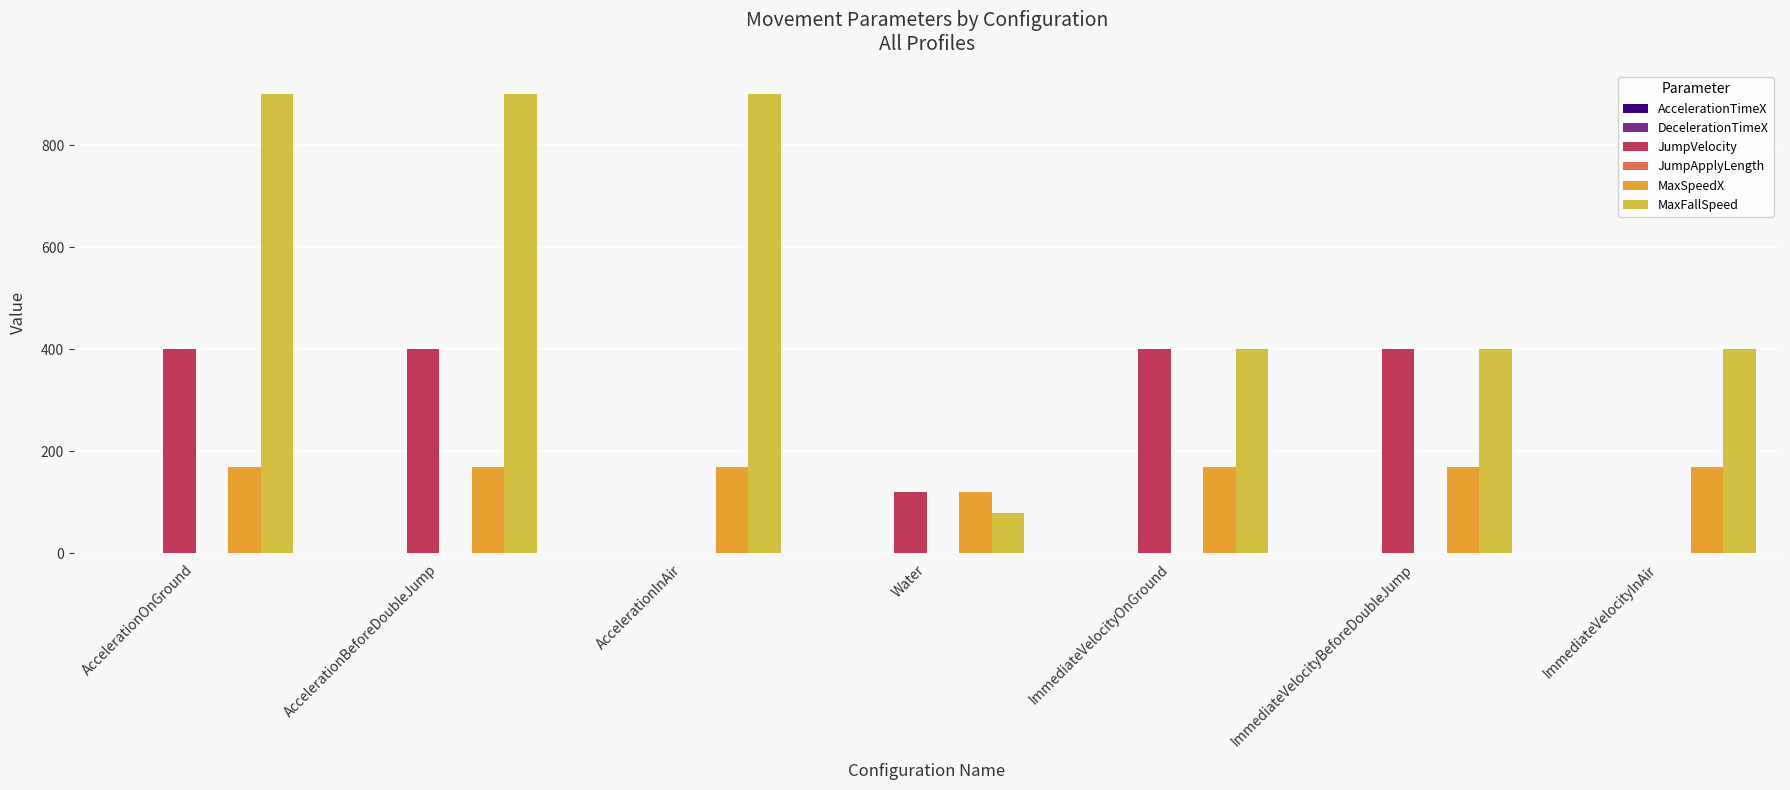

Which series changed the most between AccelerationOnGround and ImmediateVelocityInAir?

MaxFallSpeed